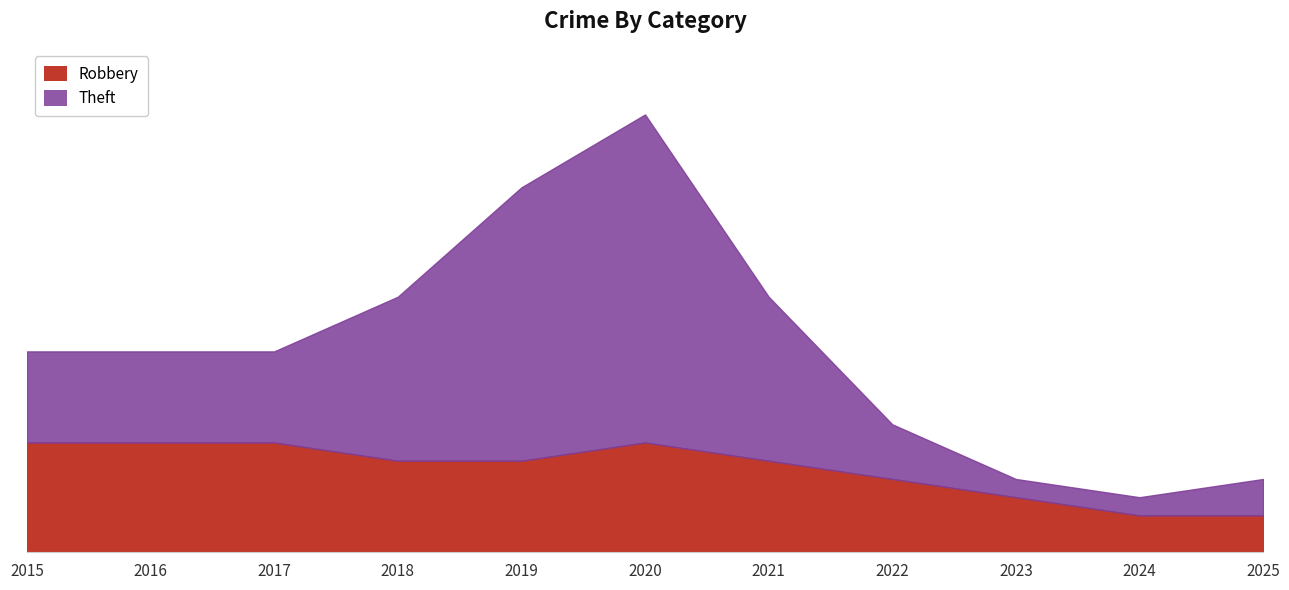

What is the value of the Robbery point at the 4th from the left?

6